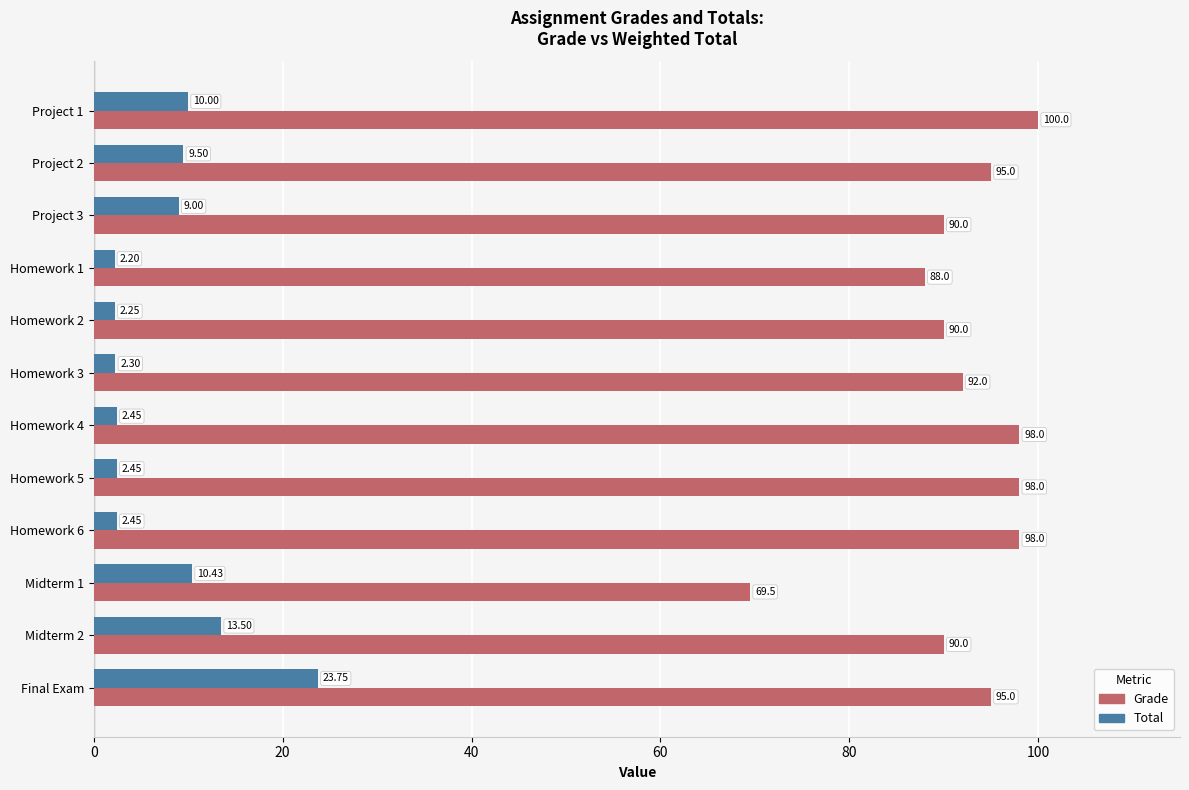

List the series in order of their peak value, highest first.

Grade, Total